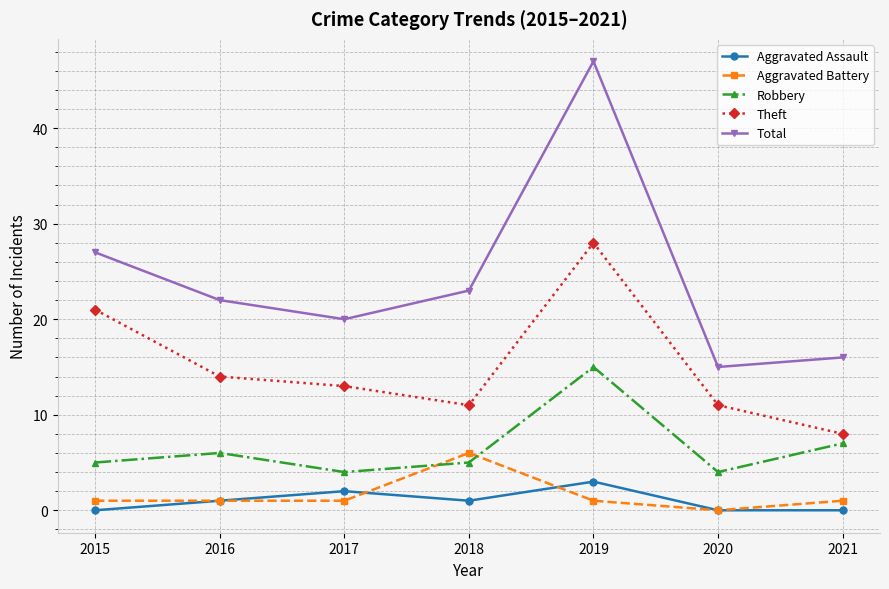

Which series has the widest spread of values?

Total